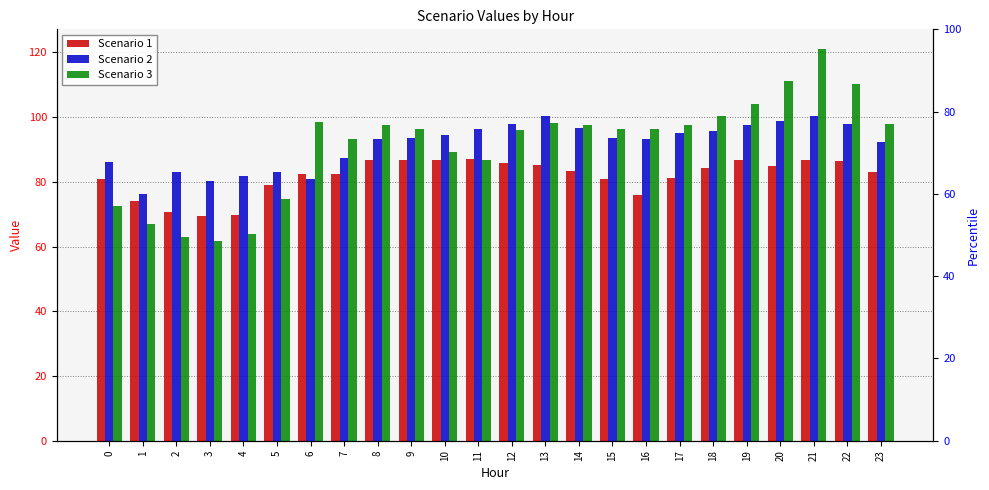

Does the chart contain any negative values?

No